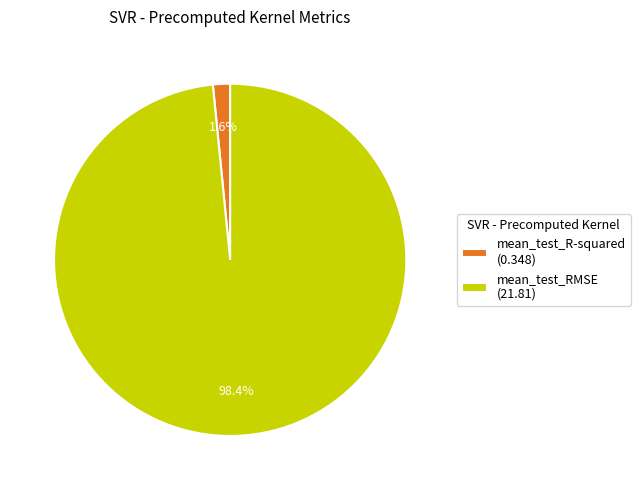

Count the number of slices in the pie.

2